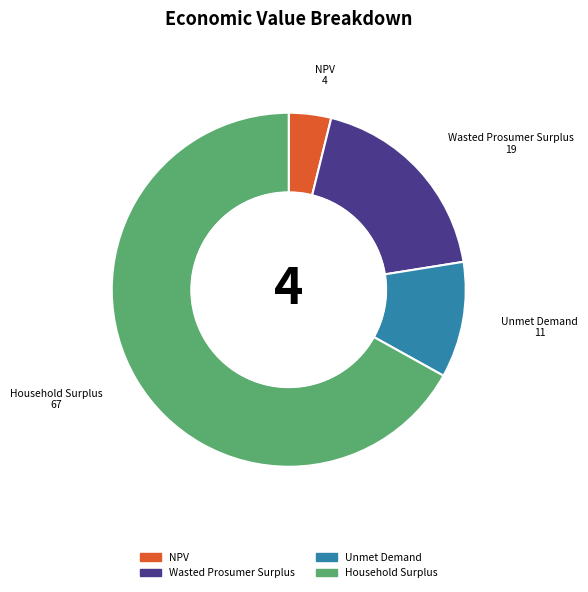

What is the ratio of the value at Household Surplus to the value at Unmet Demand?

6.3